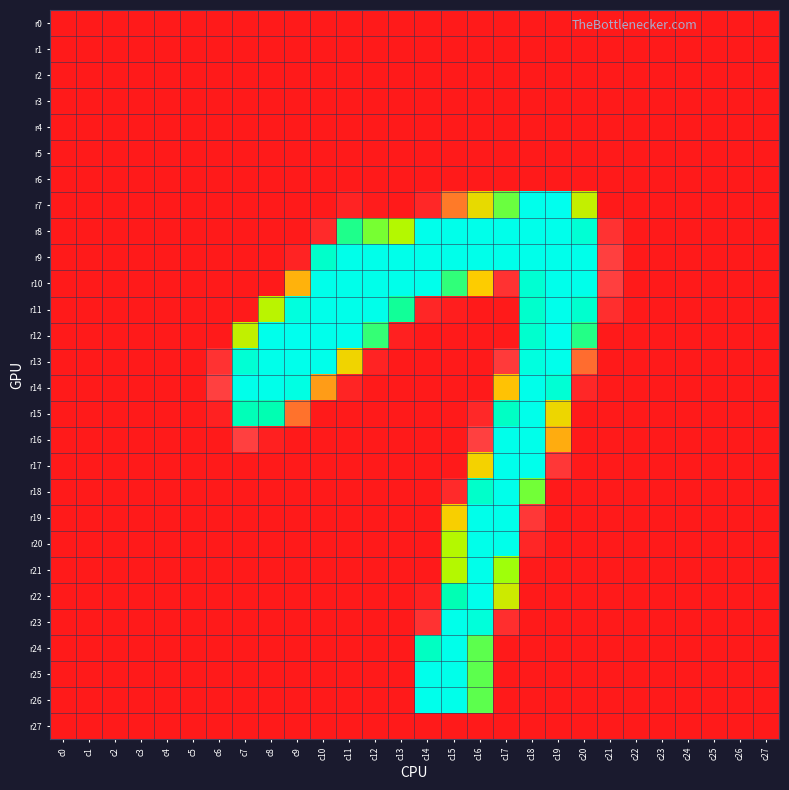

What is the greatest value displayed?

255